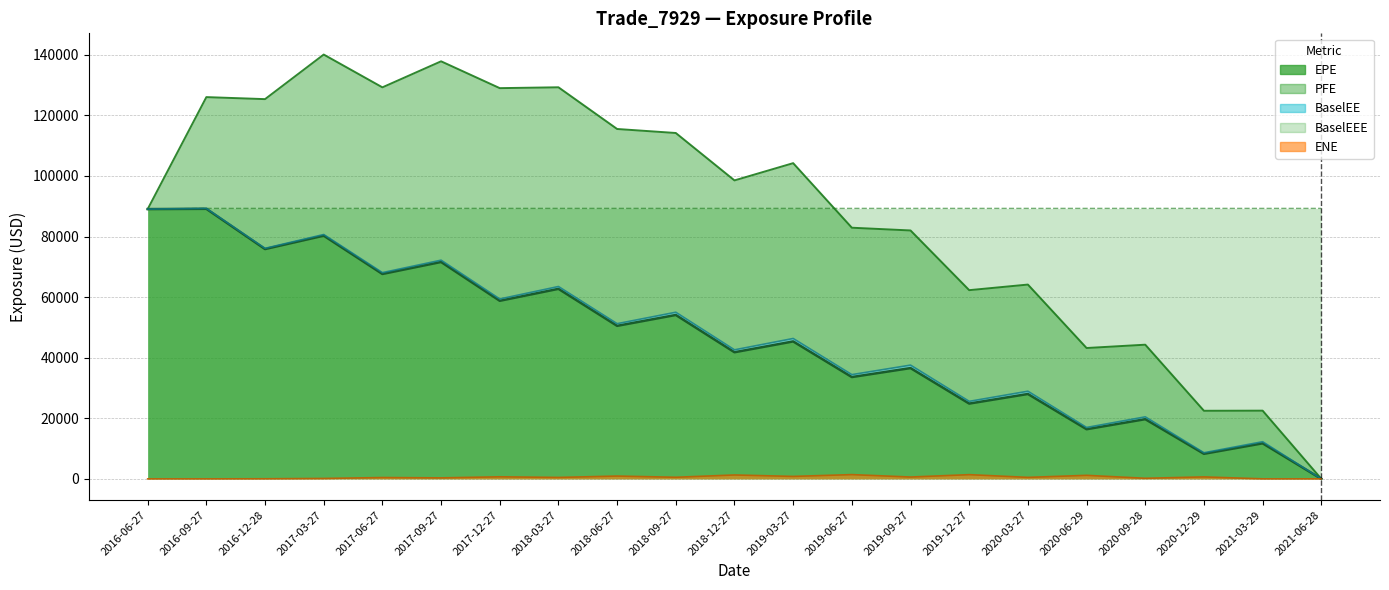

Which category has the lowest value across all series?

2021-06-28